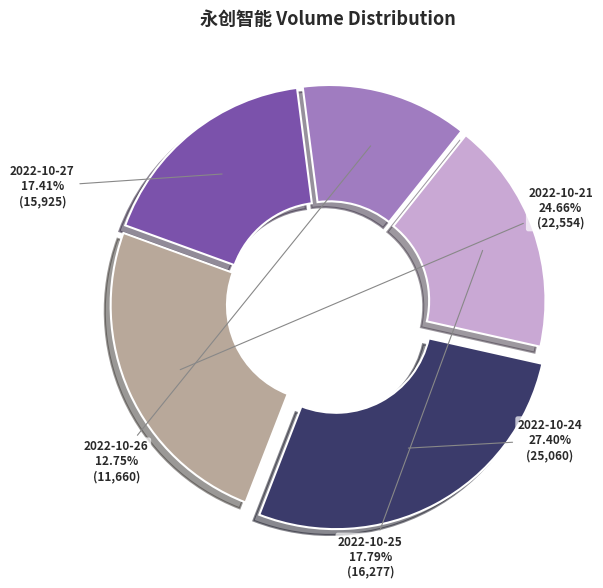

Does 2022-10-25 represent more than half of the total?

No